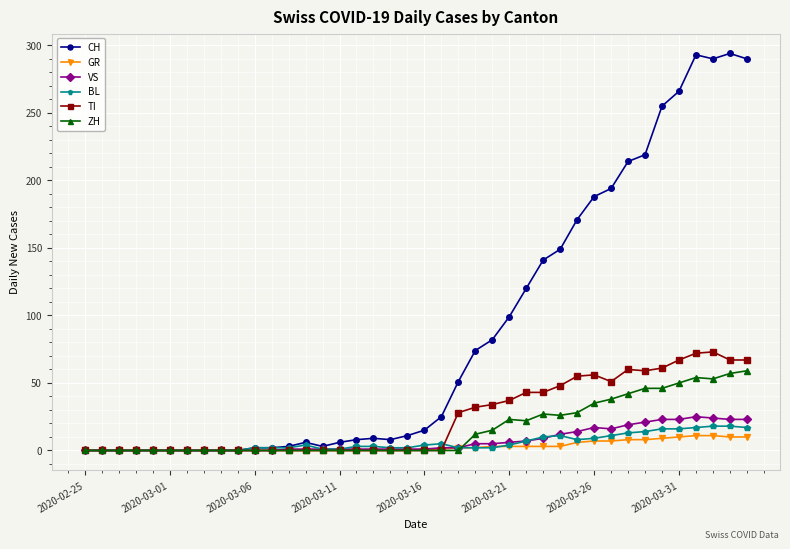

True or false: CH has more than 1 points higher than both neighbors.

True